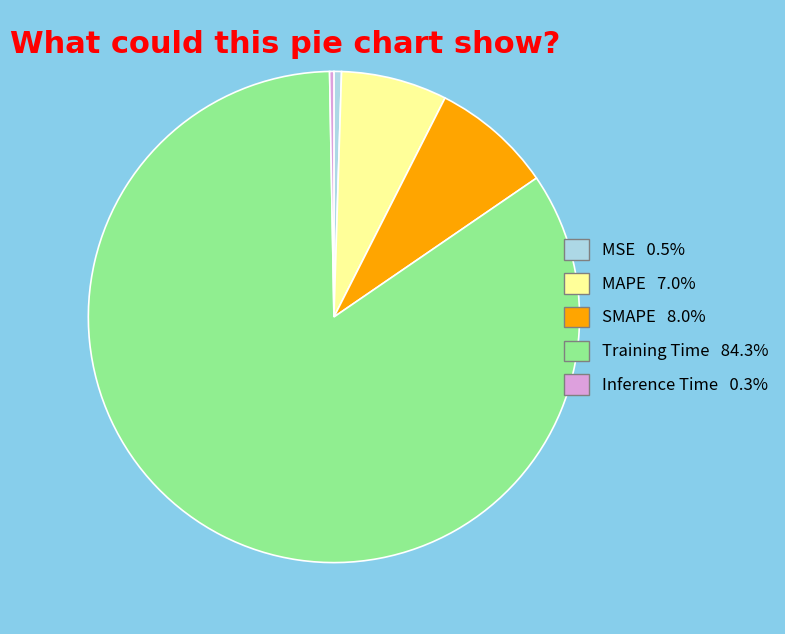

Combined, do Training Time and MAPE account for over 50%?

Yes